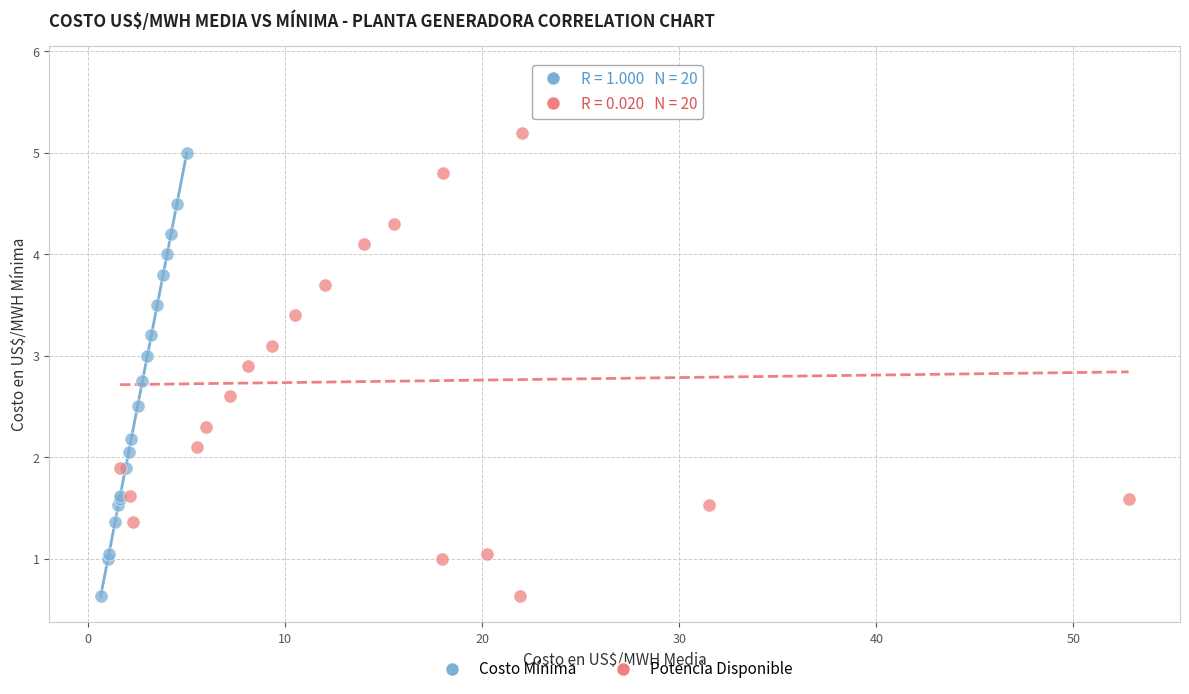

What are all the series names shown in the legend?

Costo Mínima, Potencia Disponible